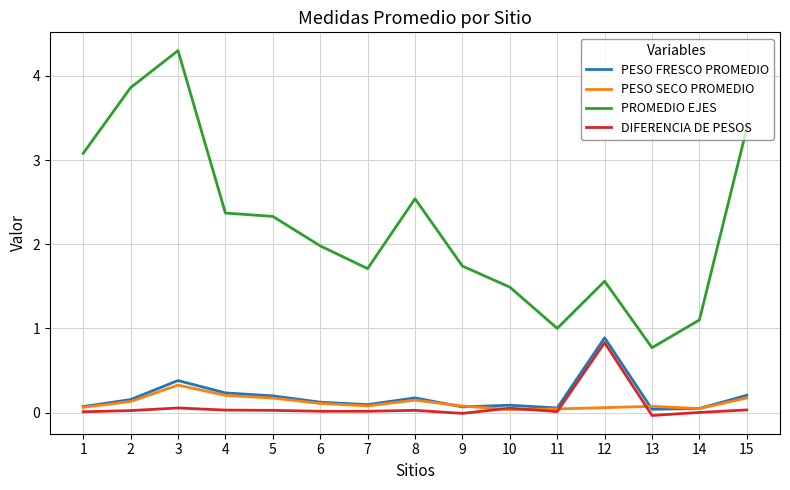

At which category is the sum across all series the highest?

3